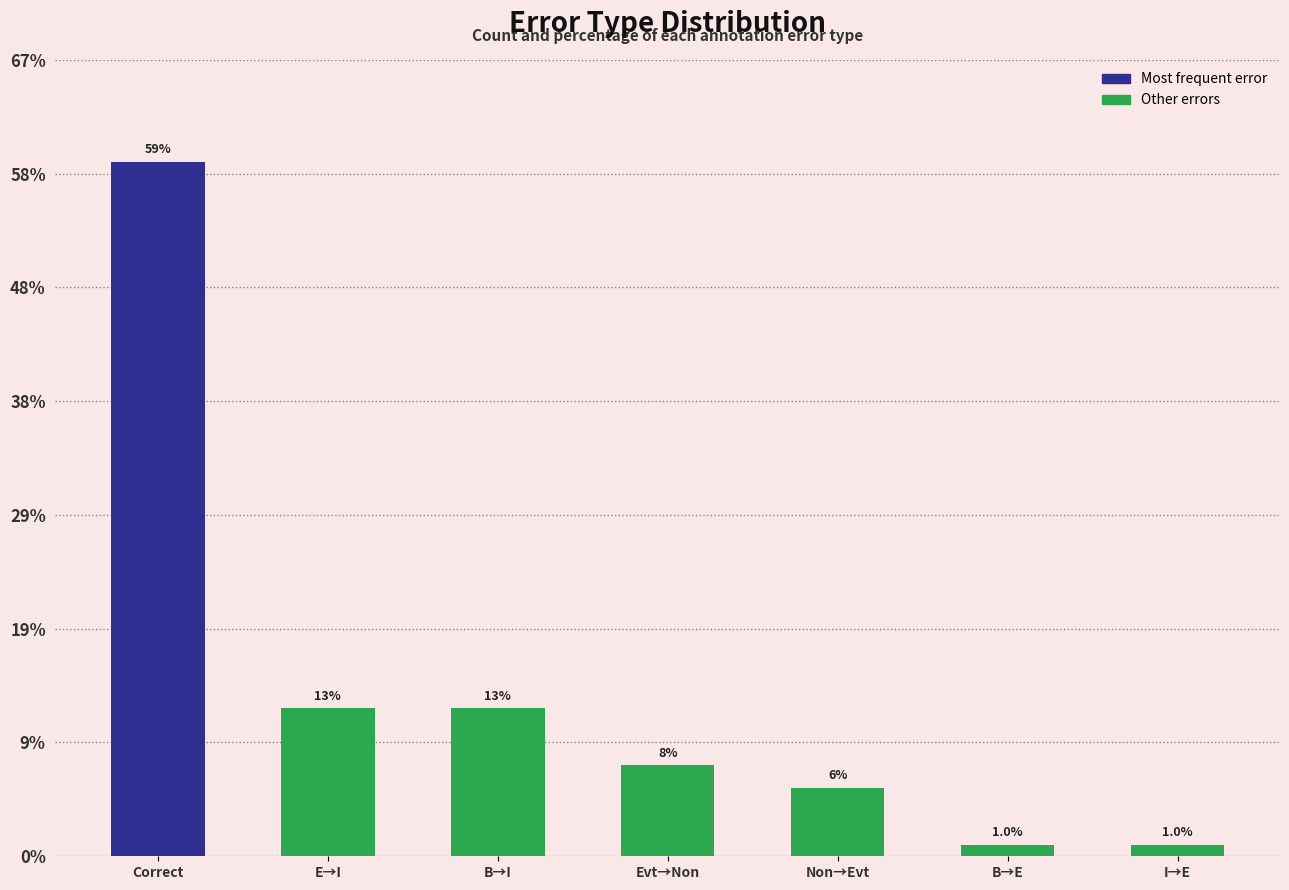

At which category does the chart reach its peak across all series?

Correct